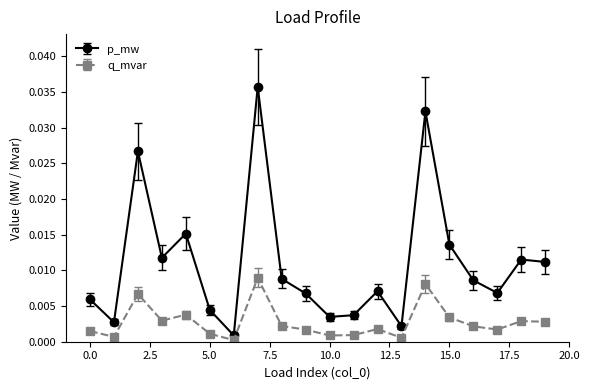

Which series has the largest total across all categories?

p_mw